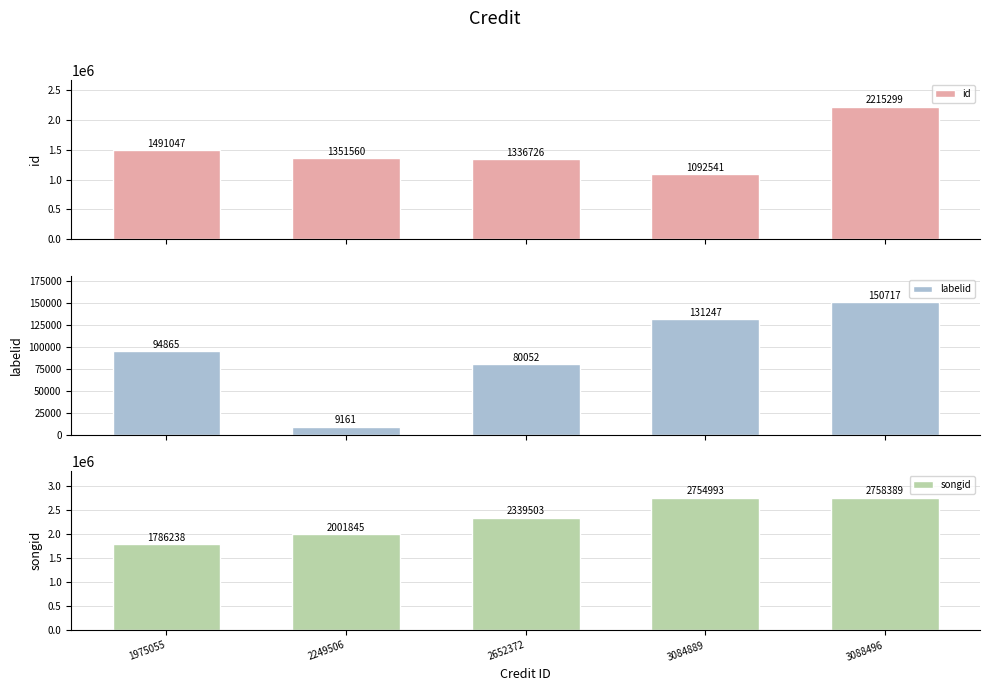

Rank the series by their average value, from highest to lowest.

songid, id, labelid